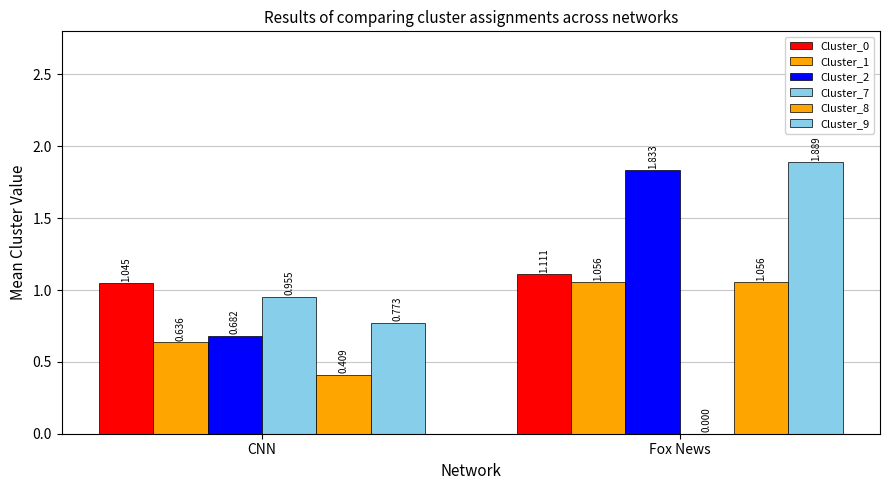

Which category has the lowest value across all series?

Fox News